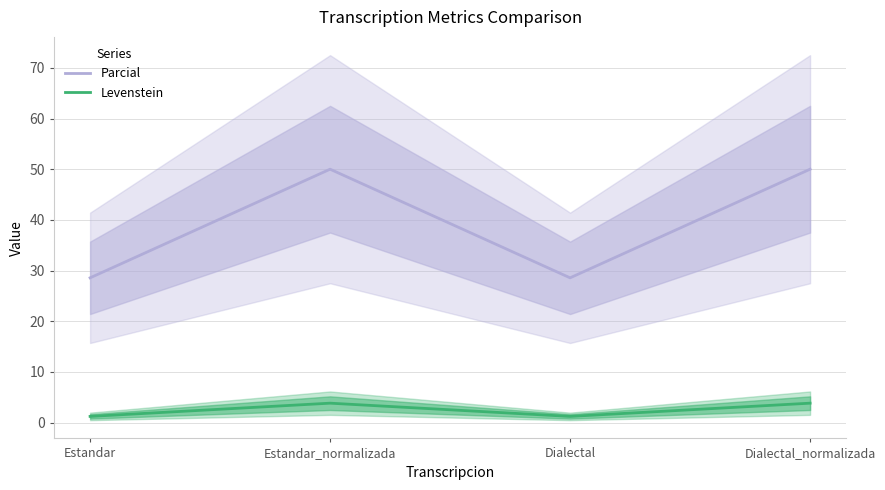

Reading left to right, what are all the values shown in this chart?

Parcial: 28.6	50.0	28.6	50.0
Levenstein: 1.2	3.8	1.2	3.8